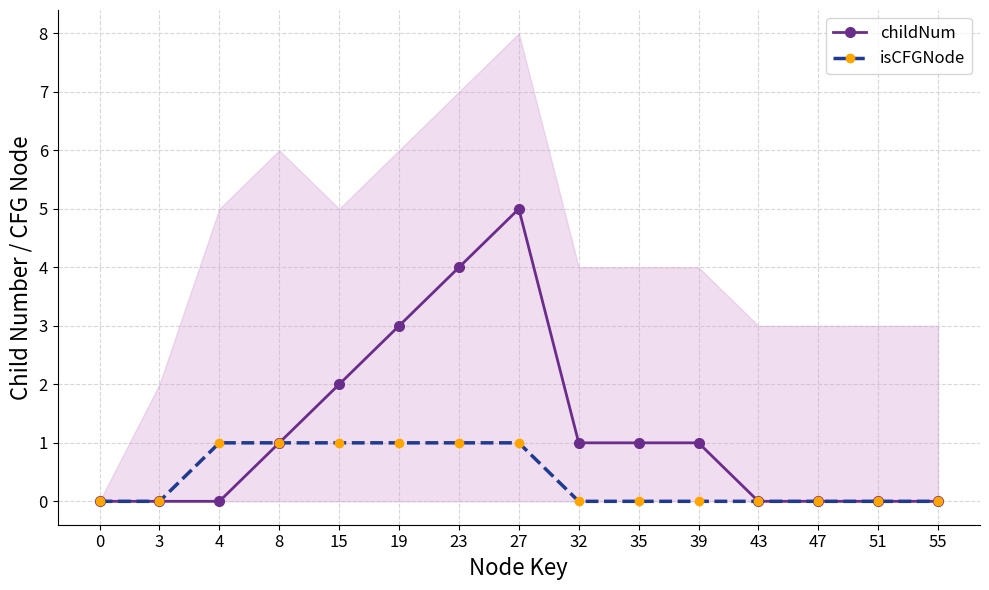

Reading left to right, extract all data points from this chart.

childNum: 0=0	3=0	4=0	8=1	15=2	19=3	23=4	27=5	32=1	35=1	39=1	43=0	47=0	51=0	55=0
isCFGNode: 0=0	3=0	4=1	8=1	15=1	19=1	23=1	27=1	32=0	35=0	39=0	43=0	47=0	51=0	55=0